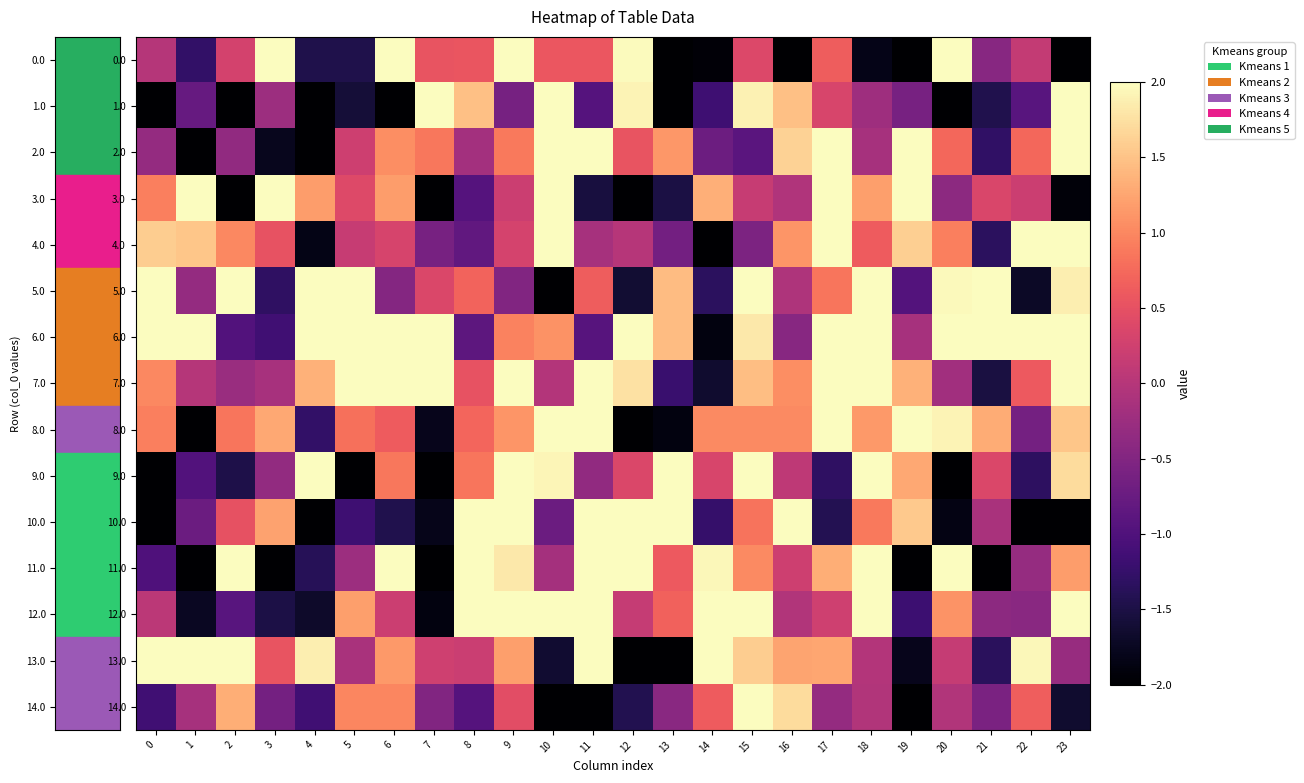

How many series are shown in this chart?

15